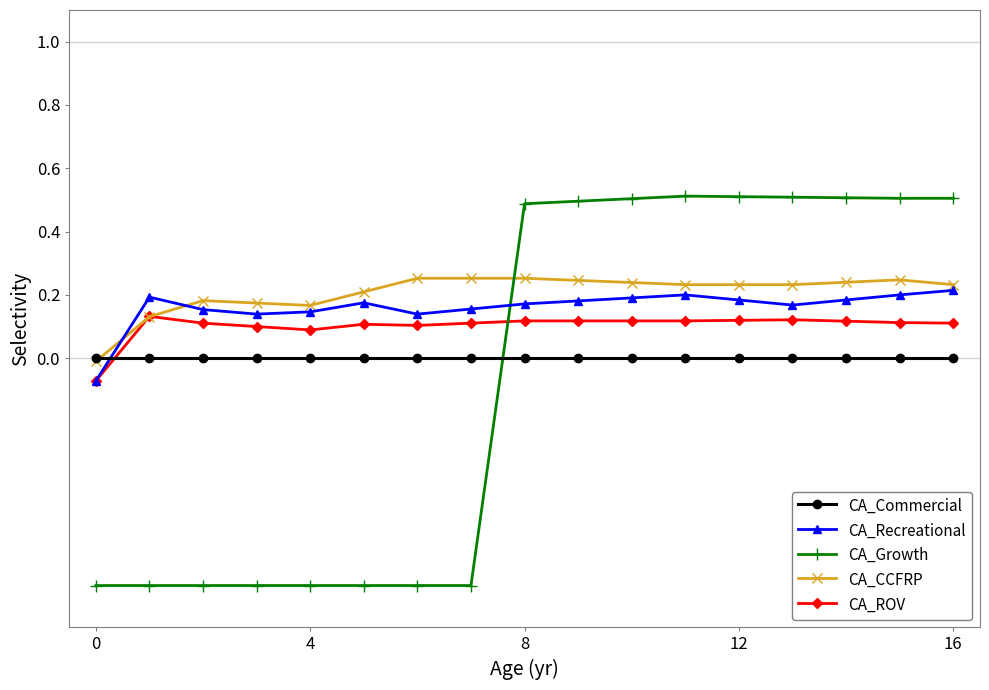

What is the smallest value displayed?

-0.7